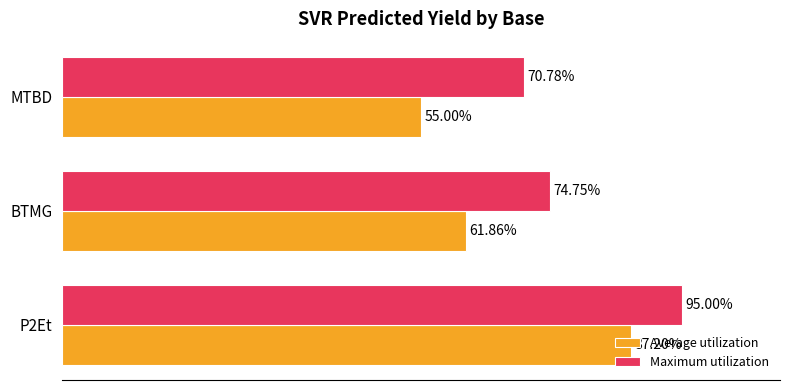

Which series has the largest total across all categories?

Maximum utilization